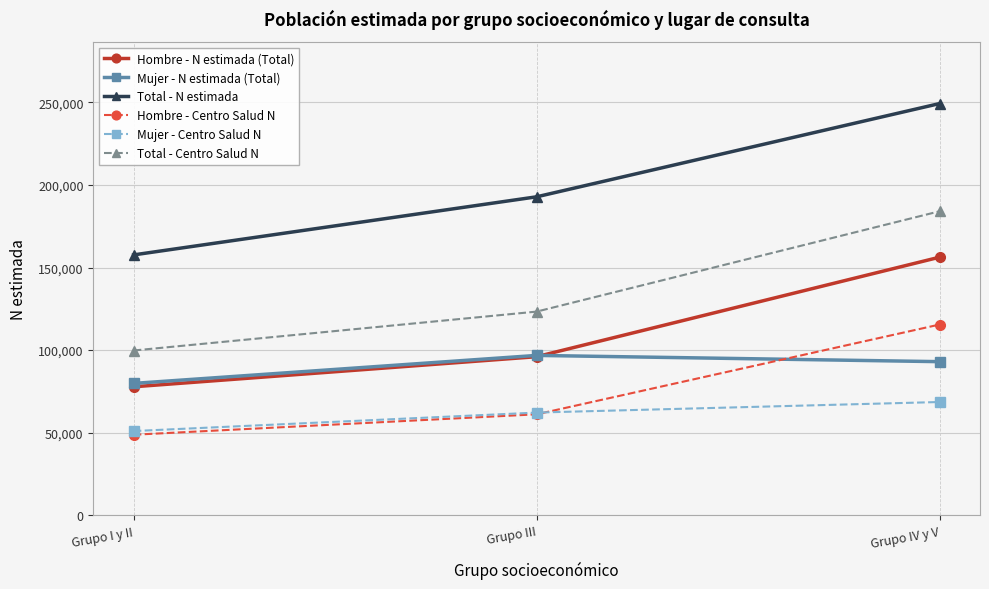

Which category has the lowest value in the Total - Centro Salud N series?

Grupo I y II